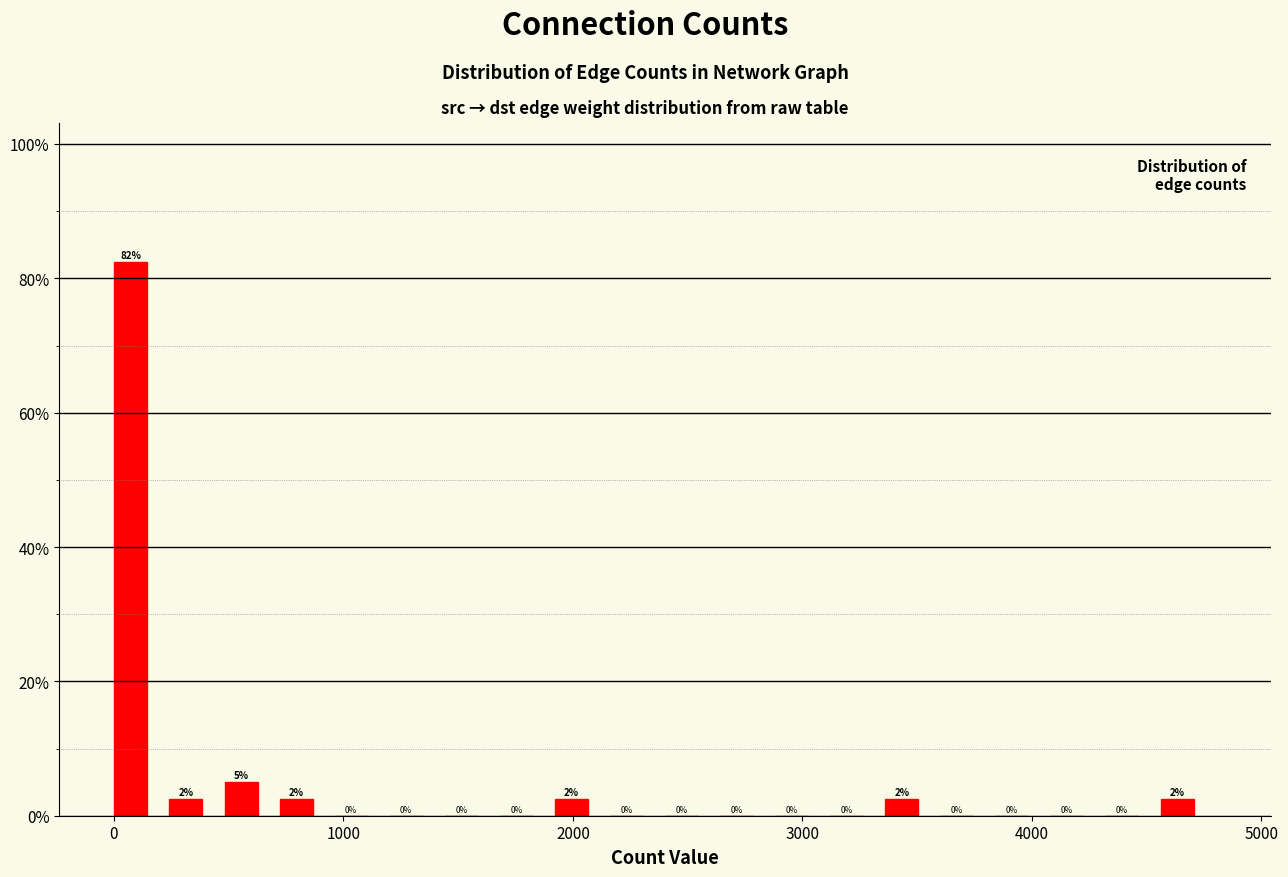

Around what value on the x-axis is the tallest bar? Give the approximate position of its centre, as read against the axis.

100